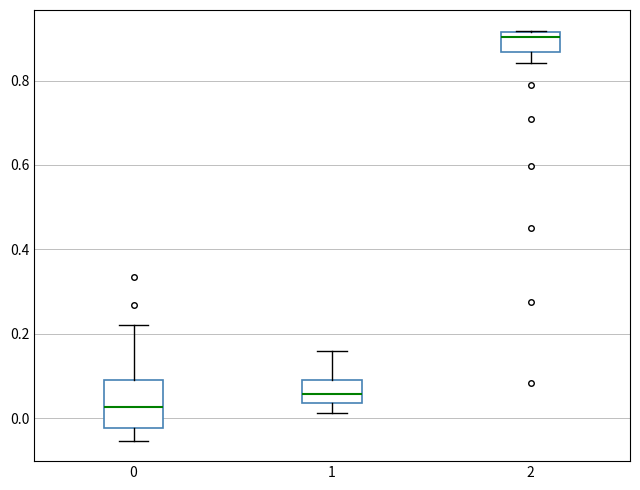

Where is the upper edge of the box at x = 2 on the y-axis? The values are not printed on the chart, so give them approximately, as read against the axis.

0.92